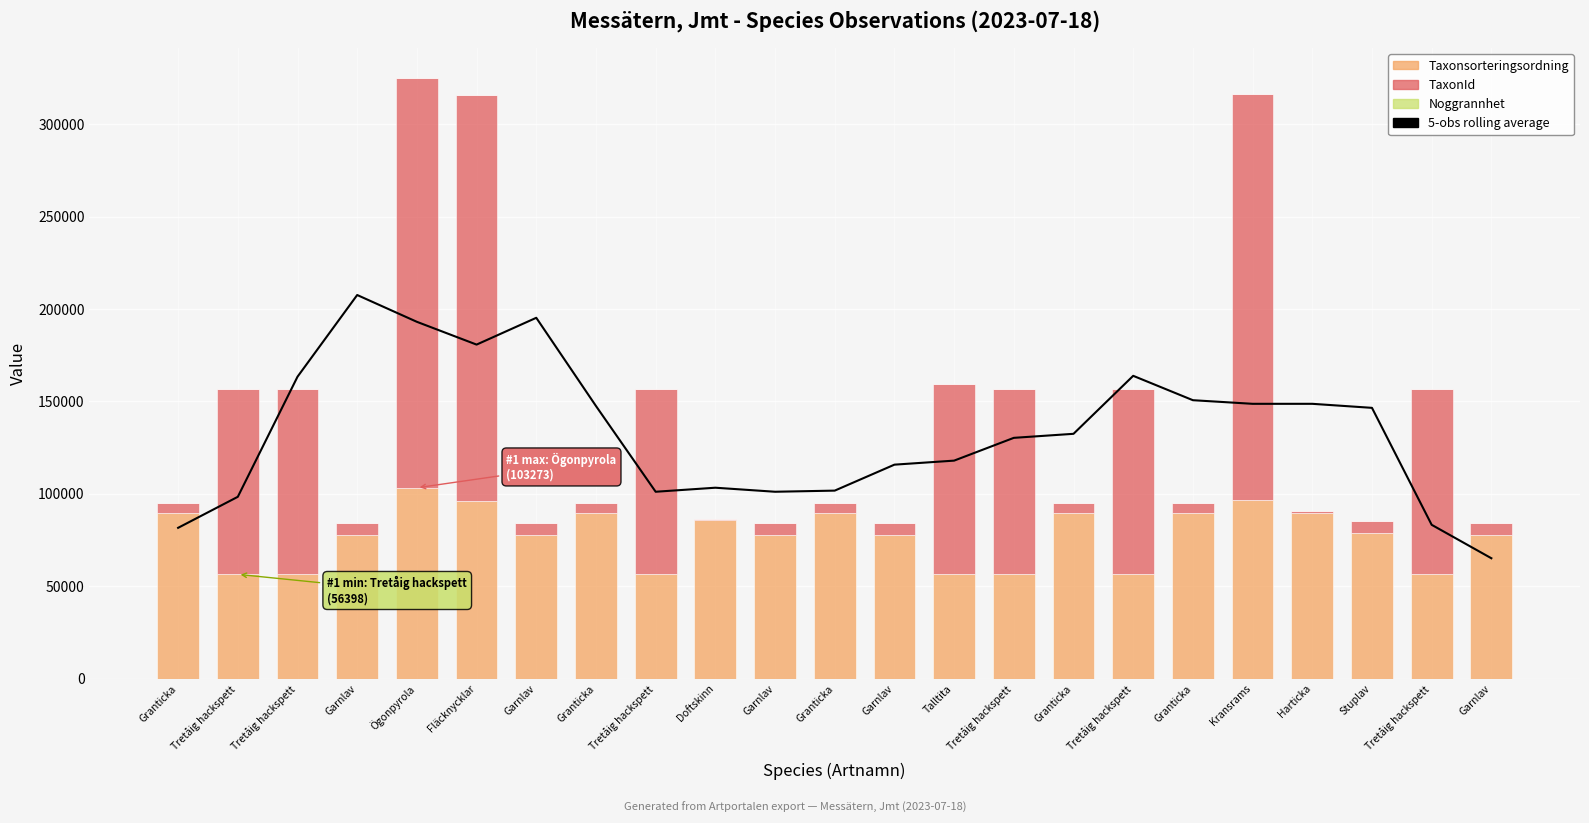

List the series in order of their peak value, lowest first.

Noggrannhet, Taxonsorteringsordning, 5-obs rolling average, TaxonId